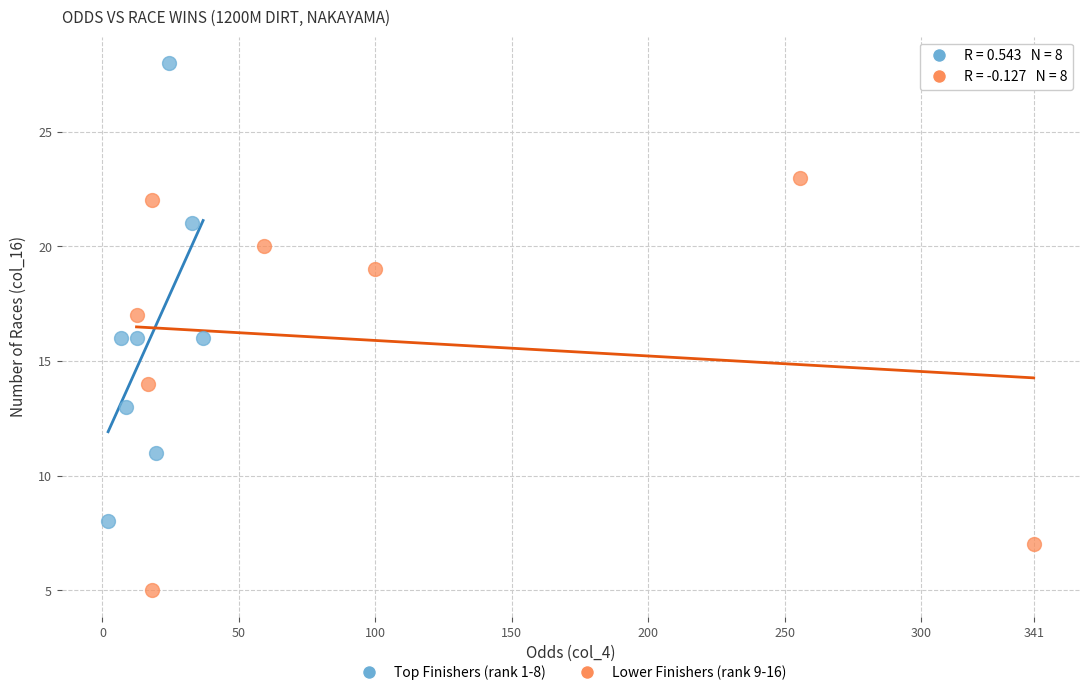

Which series contains the lowest Y value?

Lower Finishers (rank 9-16)